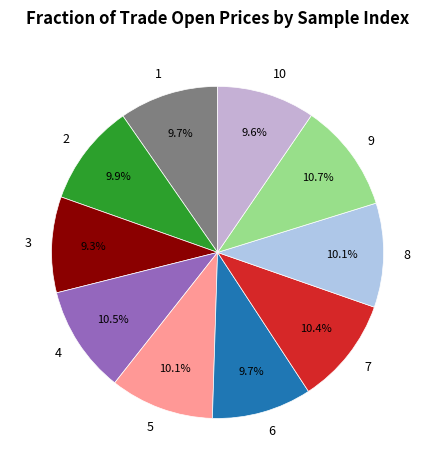

Is the sum of 4 and 10 greater than half?

No